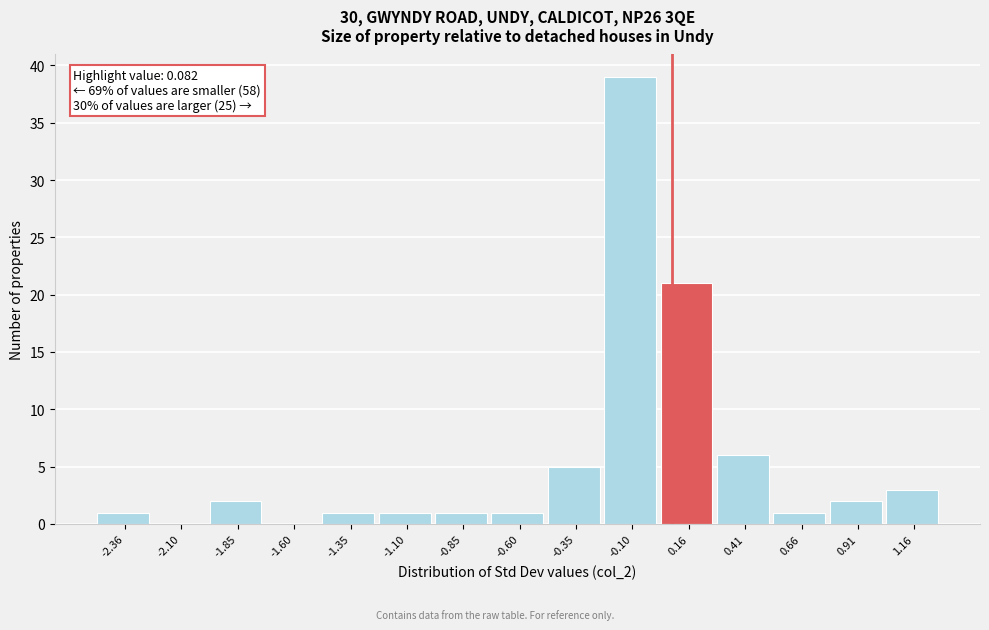

Over which range of the x-axis is the bar tallest?

-0.20 to 0.05